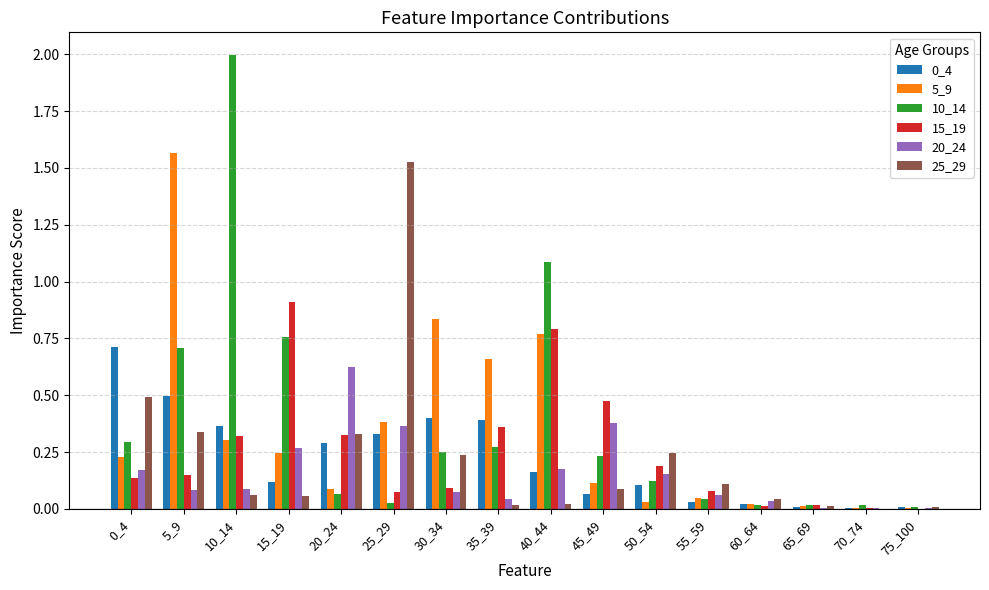

Which category has the highest value in the 15_19 series?

15_19